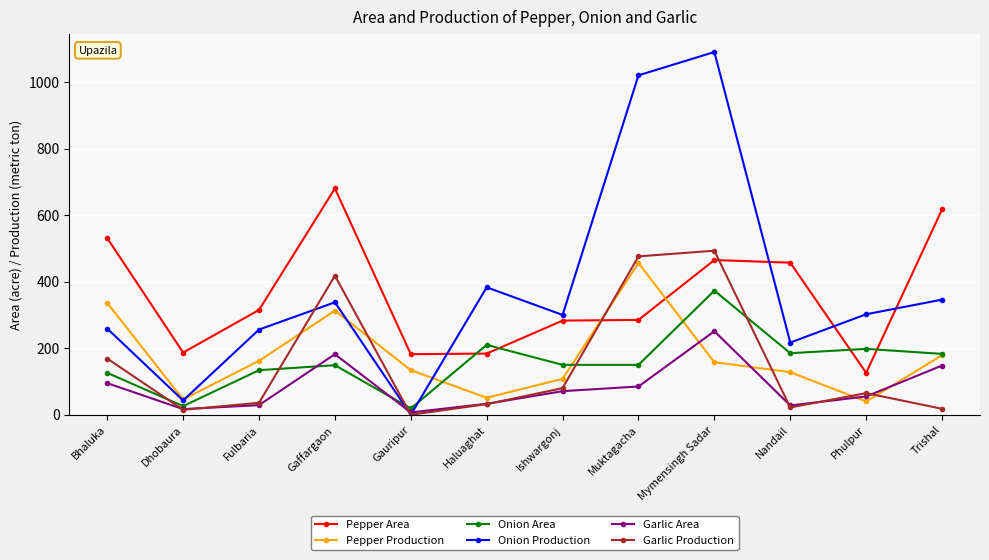

How many positive values does the Garlic Production series have?

11